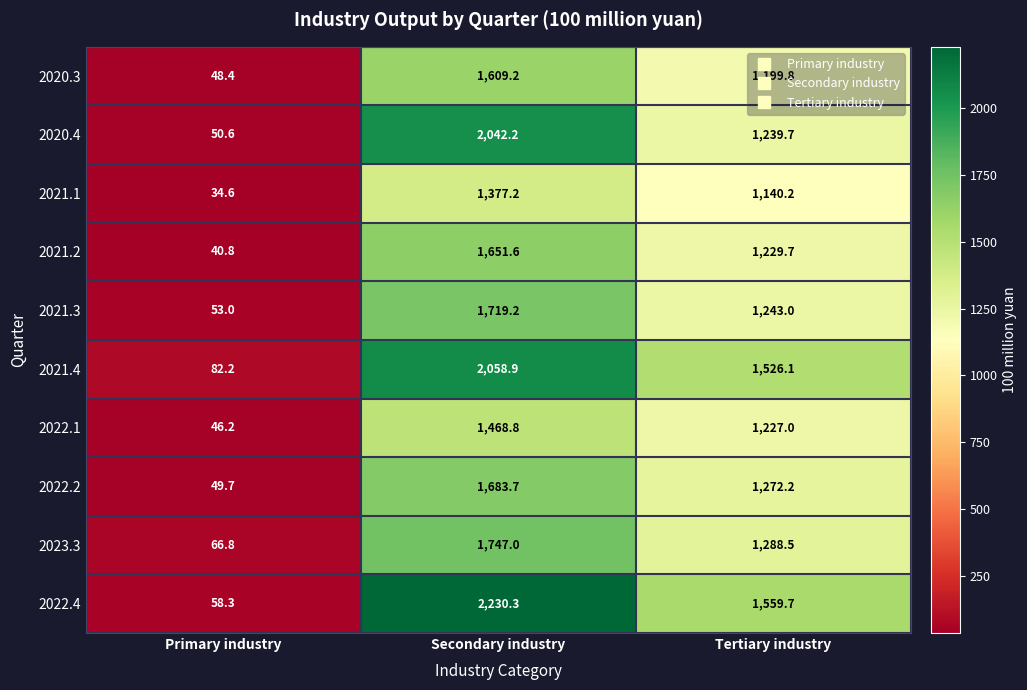

What is the sum of the 2020.3 values at Tertiary industry and Primary industry?

1248.2